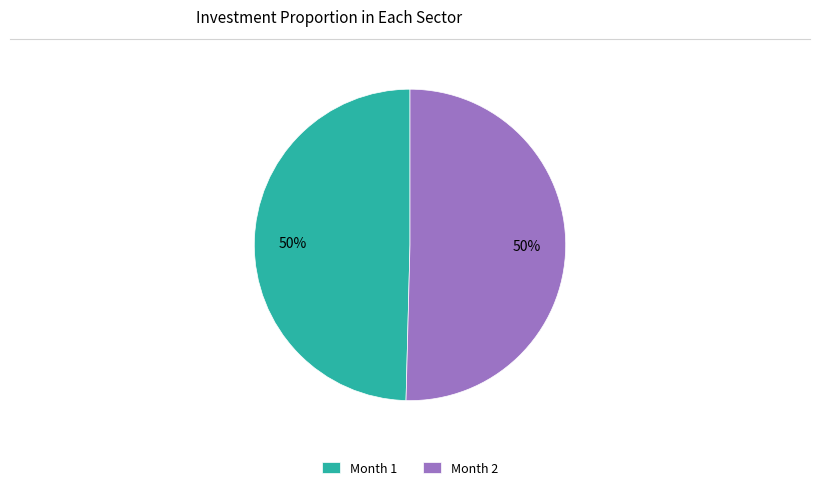

The Month 2 slice represents 40% of the pie. True or false?

False